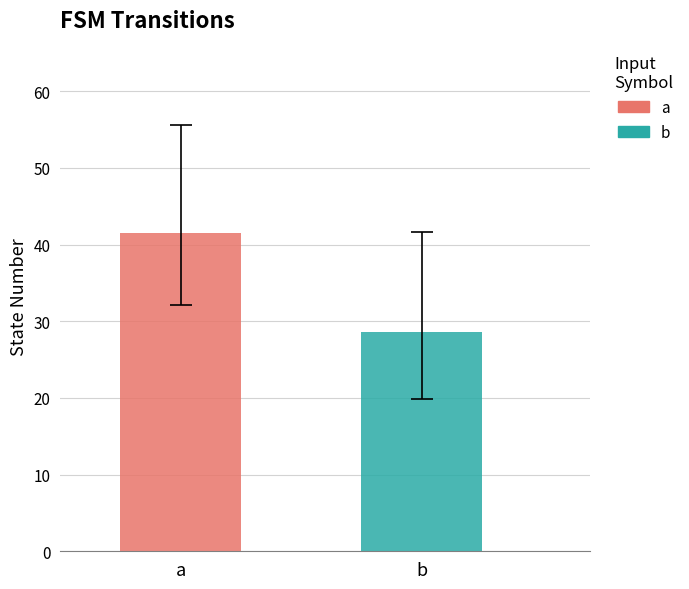

Rank the series by their maximum value, from highest to lowest.

a, b